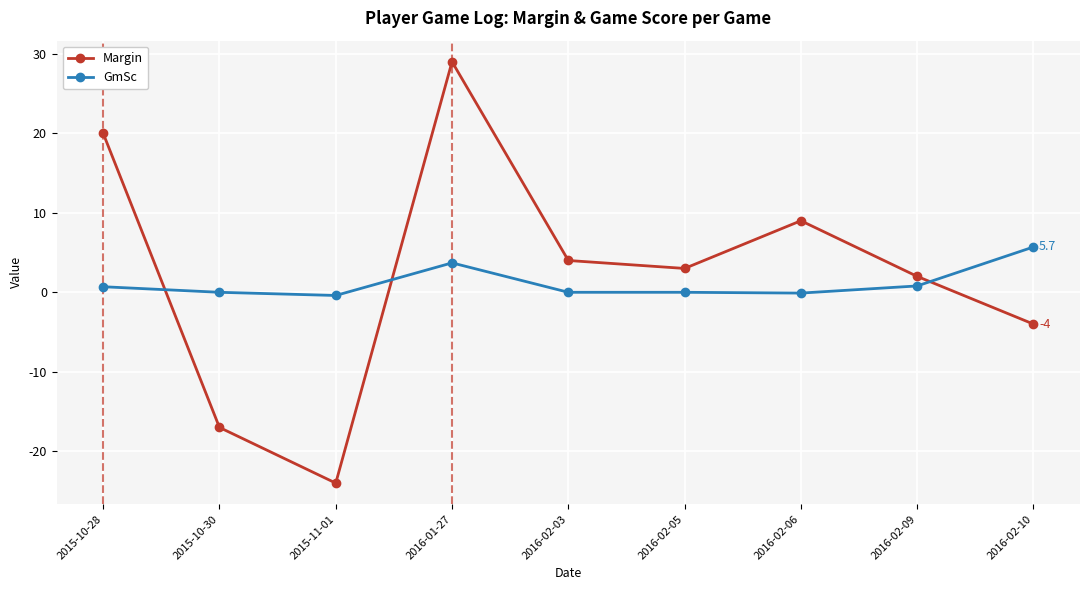

What is the approximate value of GmSc at 2015-10-28?

0.7